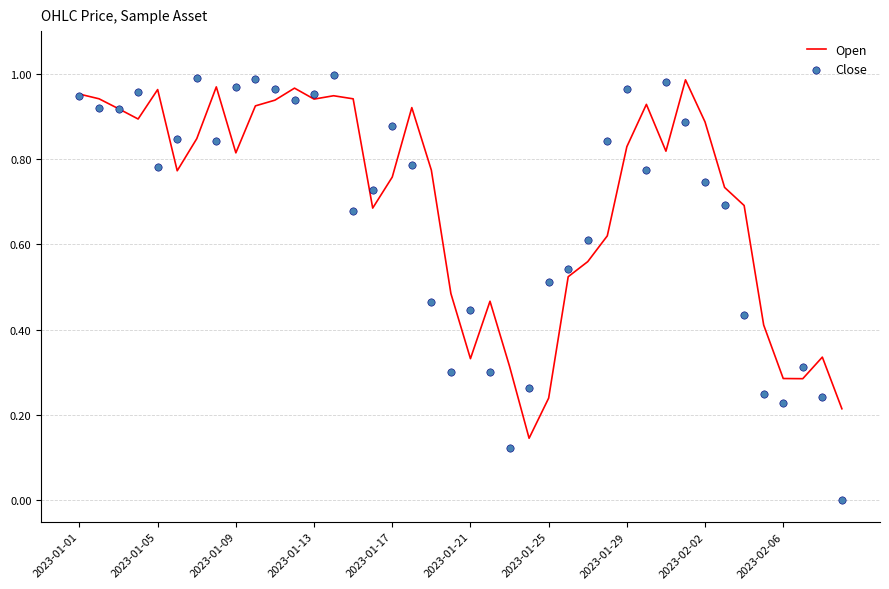

At how many categories does at least one series exceed 0?

40